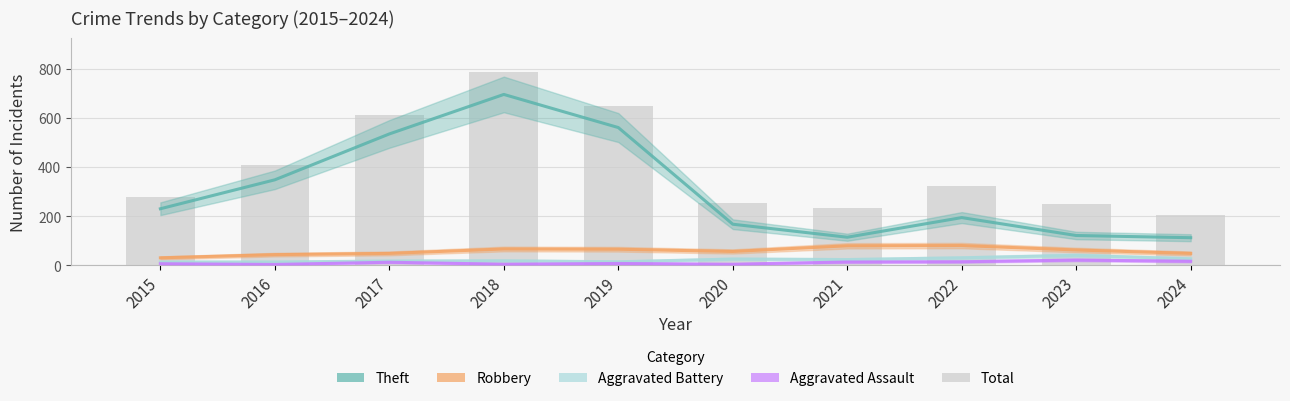

What is the total value across all series at 2021?

461